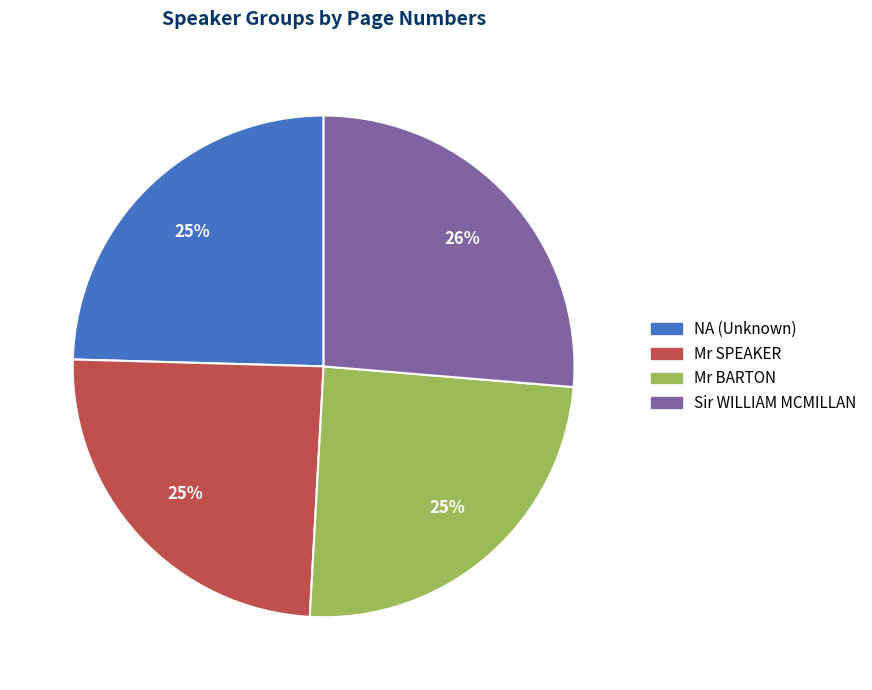

Do Sir WILLIAM MCMILLAN and Mr BARTON together represent more than half of the pie?

Yes